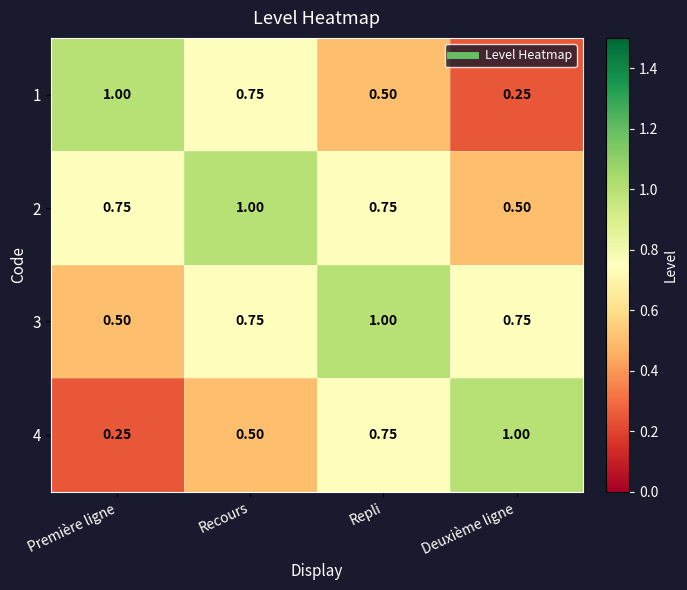

At which label is 4 closest to 0?

Première ligne